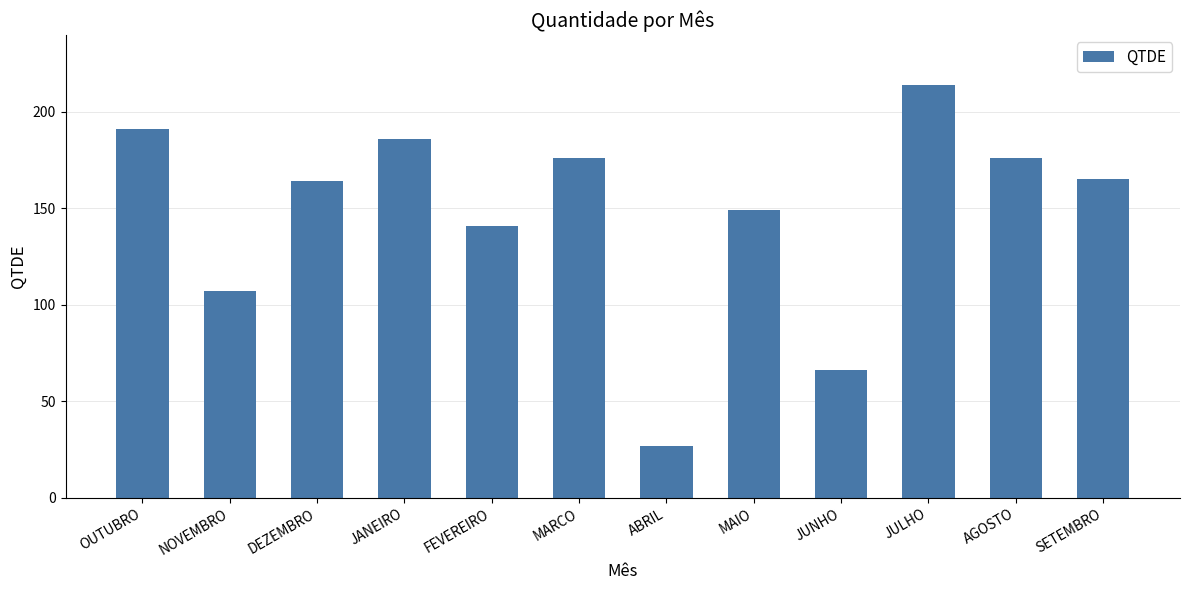

At which label is the value closest to 120?

NOVEMBRO